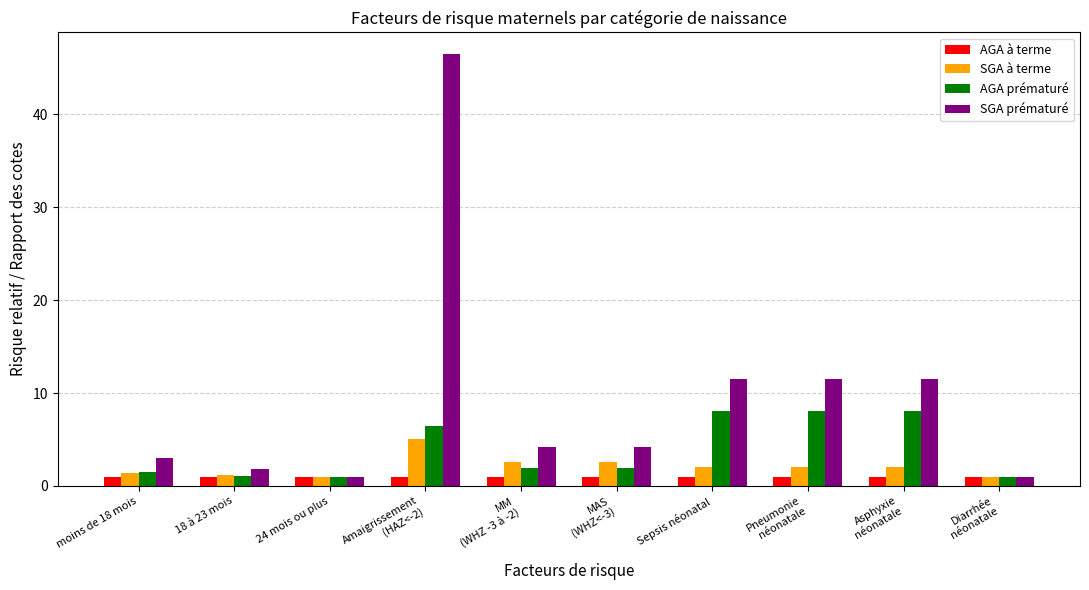

What position from the left is Diarrhée
néonatale?

10